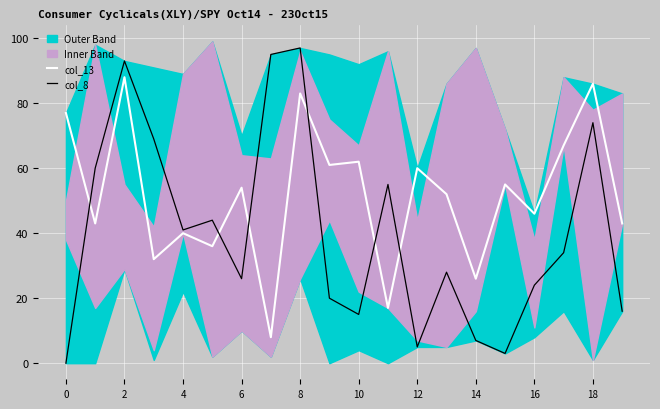

Where is the first local maximum for col_8?

2